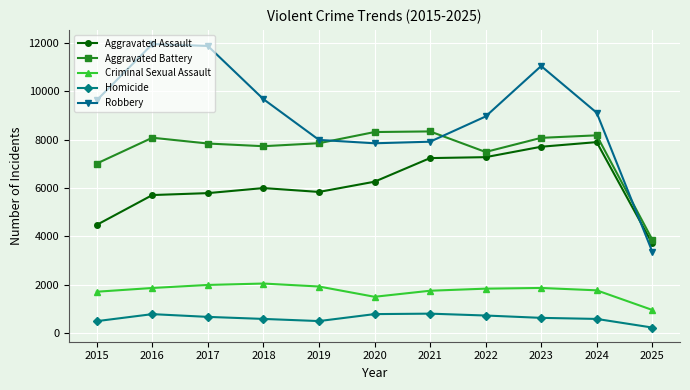

At which category does the chart reach its minimum across all series?

2025